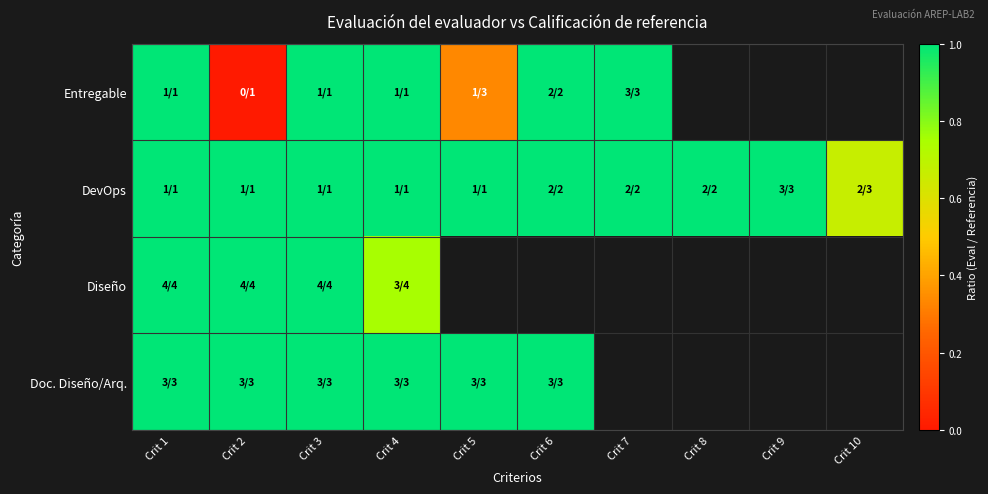

Which series has the largest range (max minus min)?

Entregable